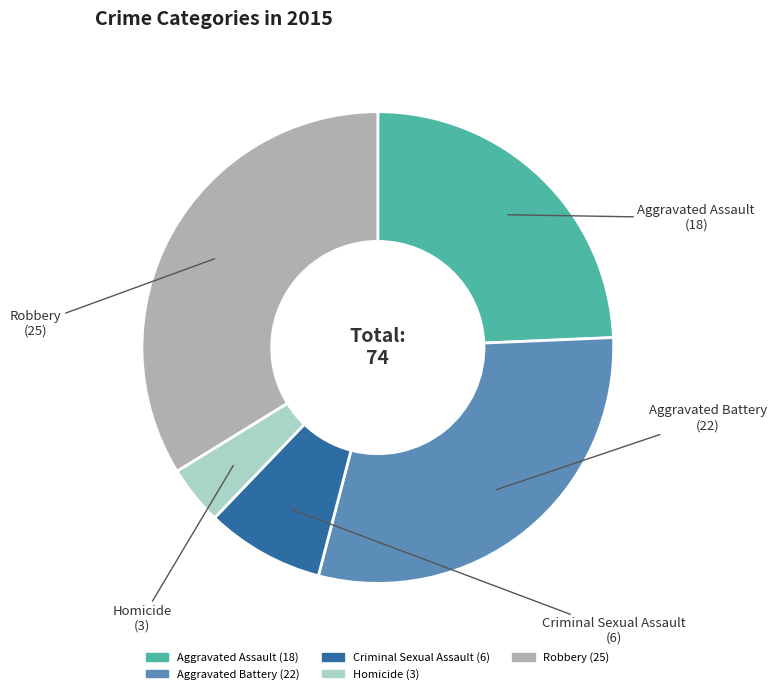

Rank the categories by value from highest to lowest.

Robbery, Aggravated Battery, Aggravated Assault, Criminal Sexual Assault, Homicide